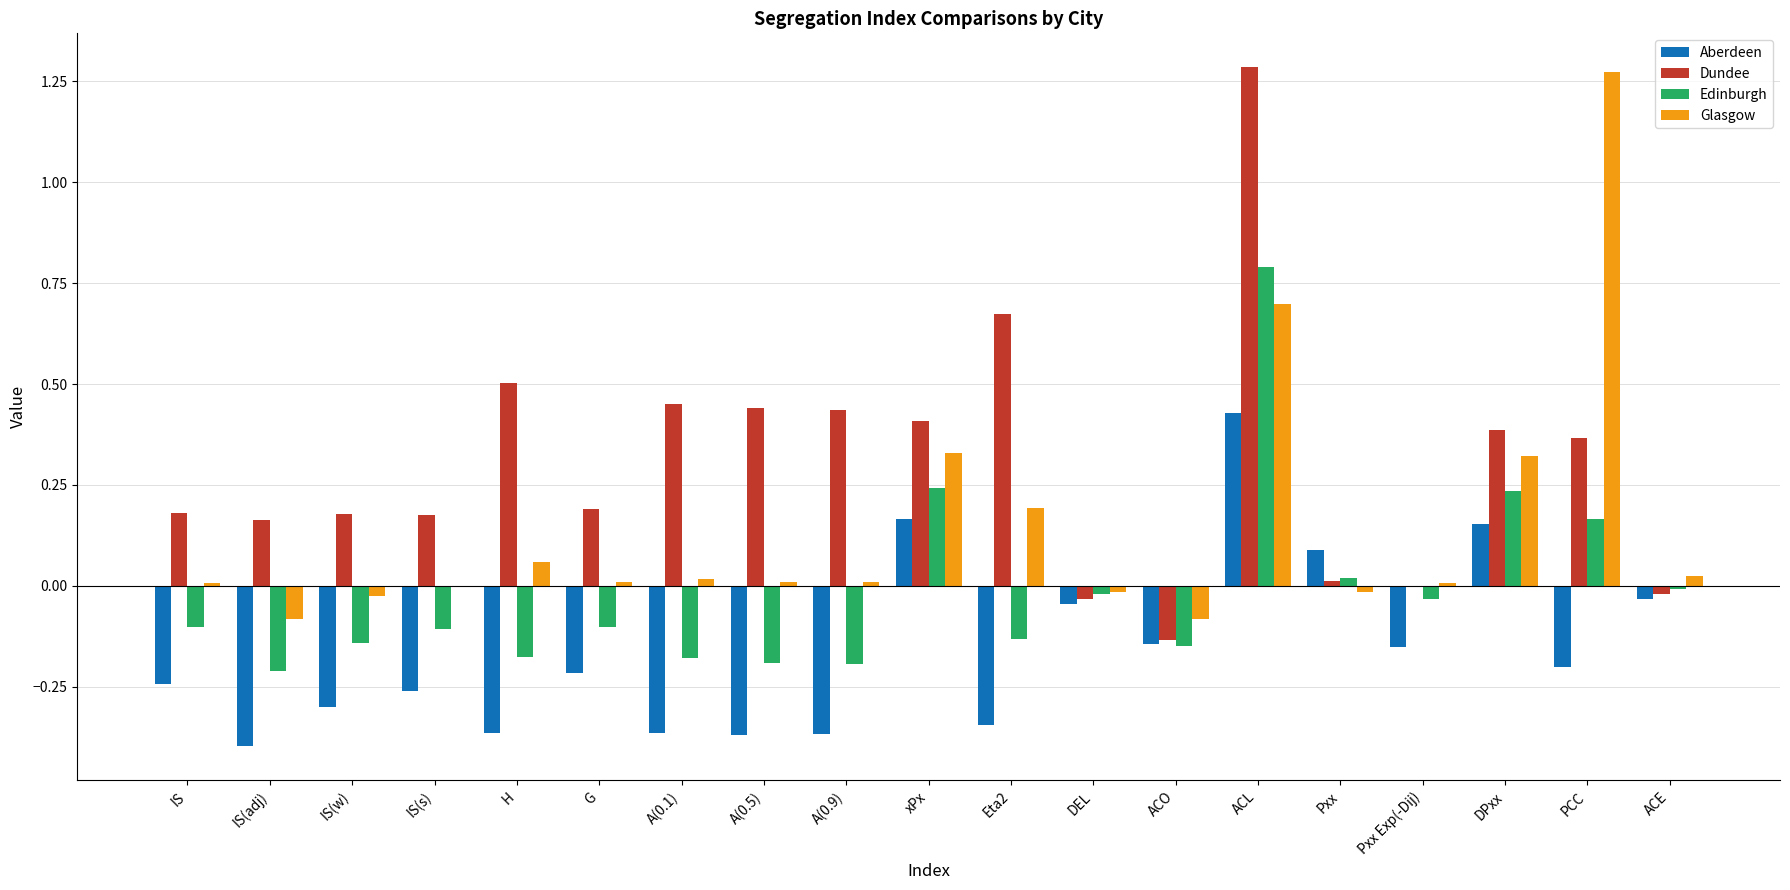

How many groups of bars are there?

19